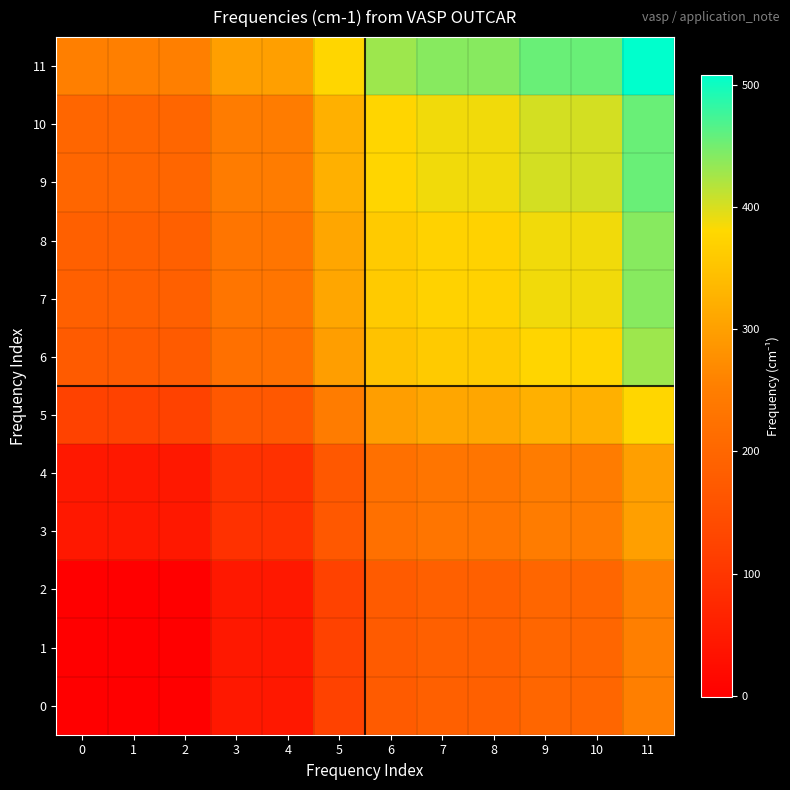

How many series are shown in this chart?

12